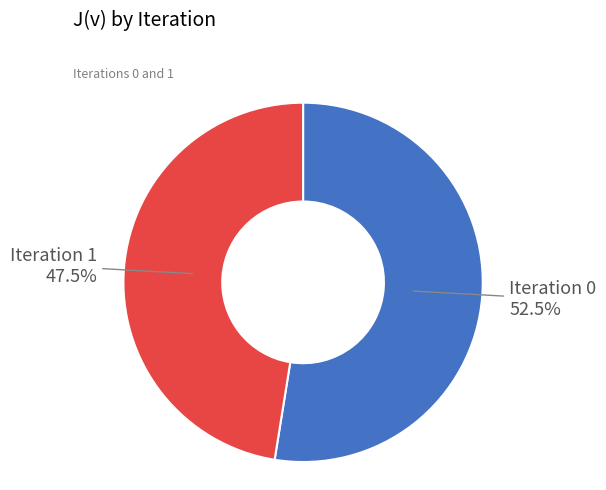

Which slice is the smallest?

Iteration 1